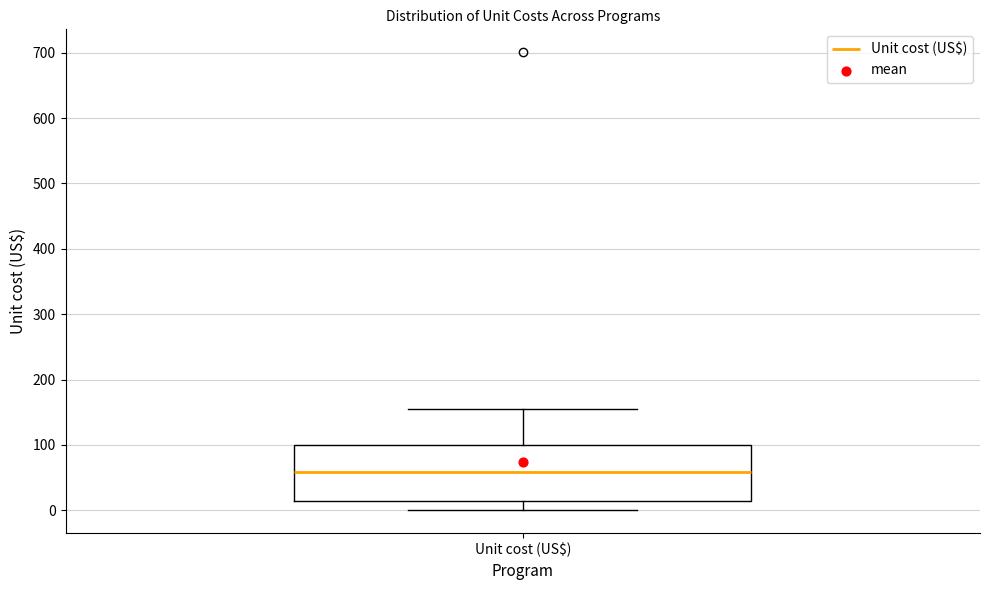

Where is the lower edge of the box for Unit cost (US$) on the y-axis? The values are not printed on the chart, so give them approximately, as read against the axis.

10